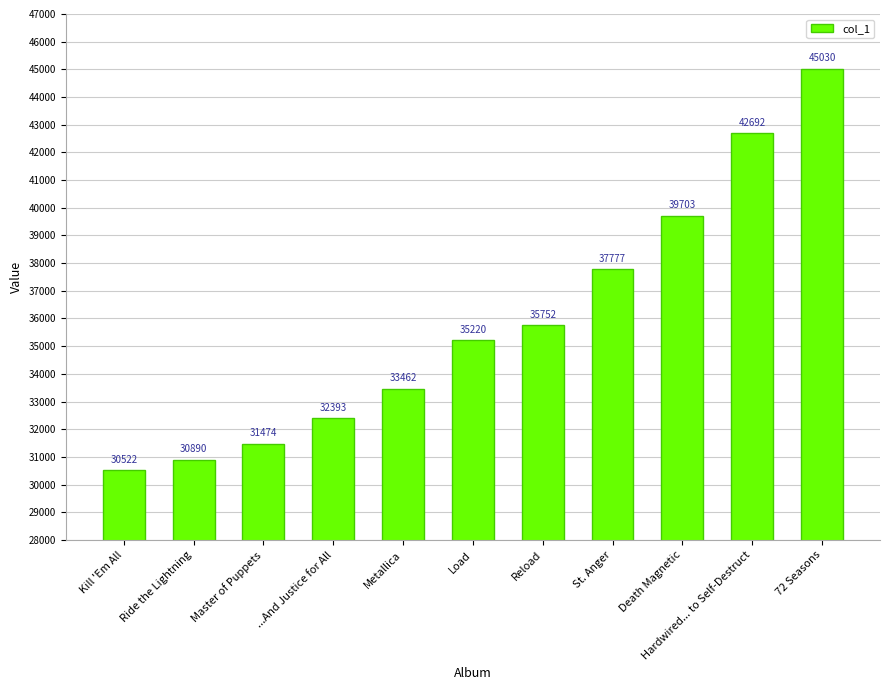

Read the value at Metallica, to the nearest 10.

33460